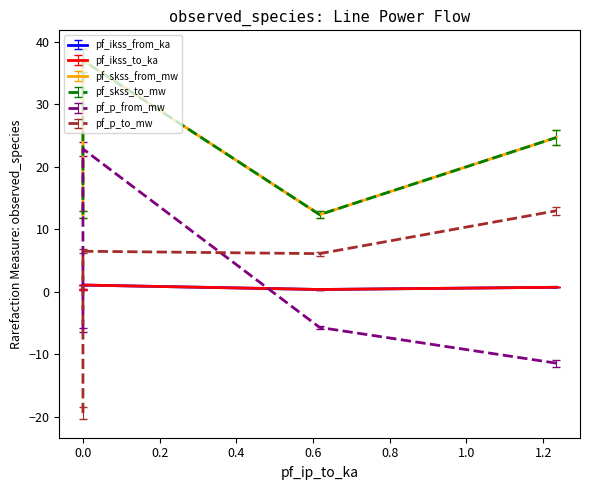

Does the chart display data point markers on the line(s)?

No